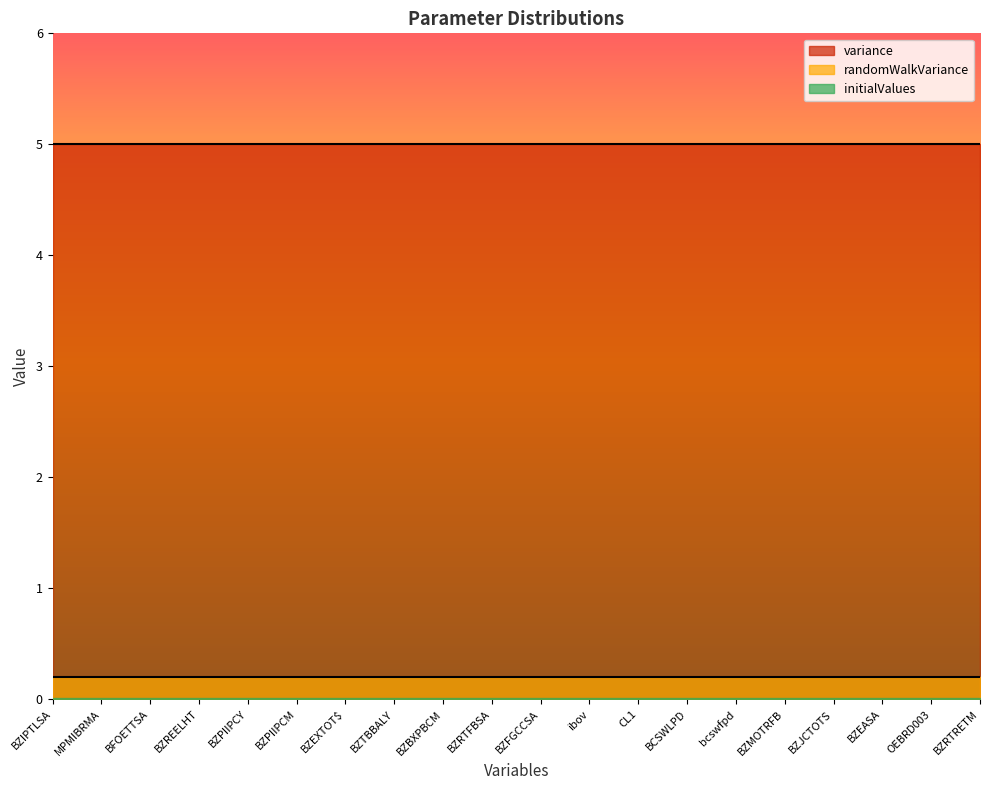

What is the spread (max minus min) of values at OEBRD003?

5.0